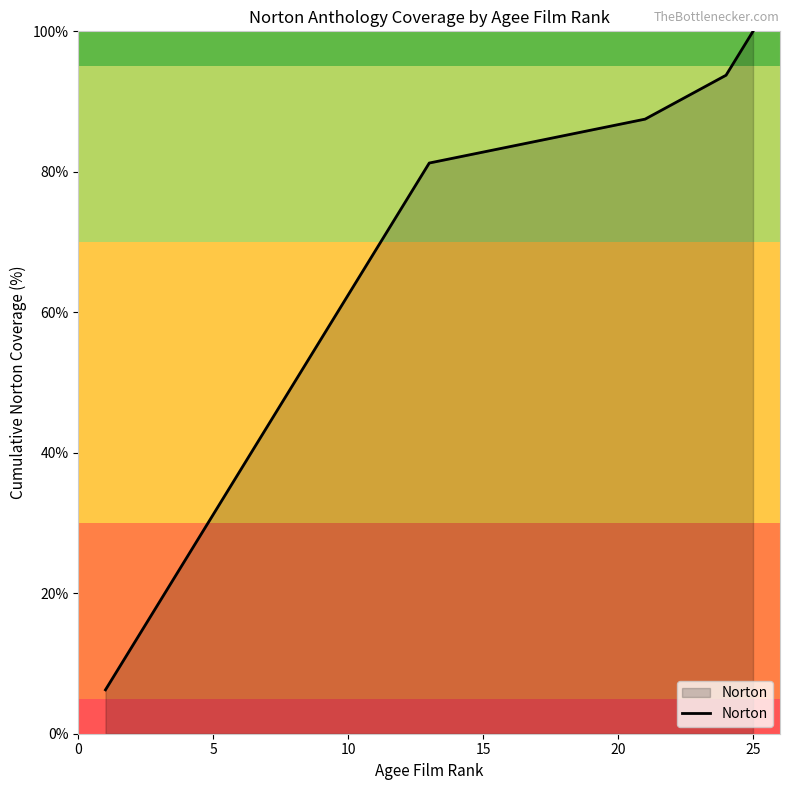

What is the greatest value displayed?

100.0